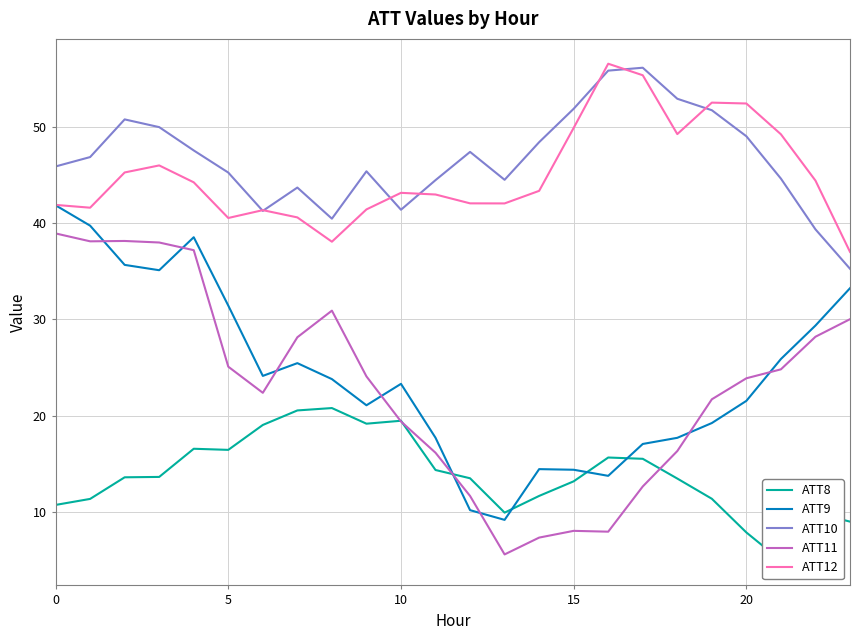

The value of ATT10 at 10 is 41.4. True or false?

True